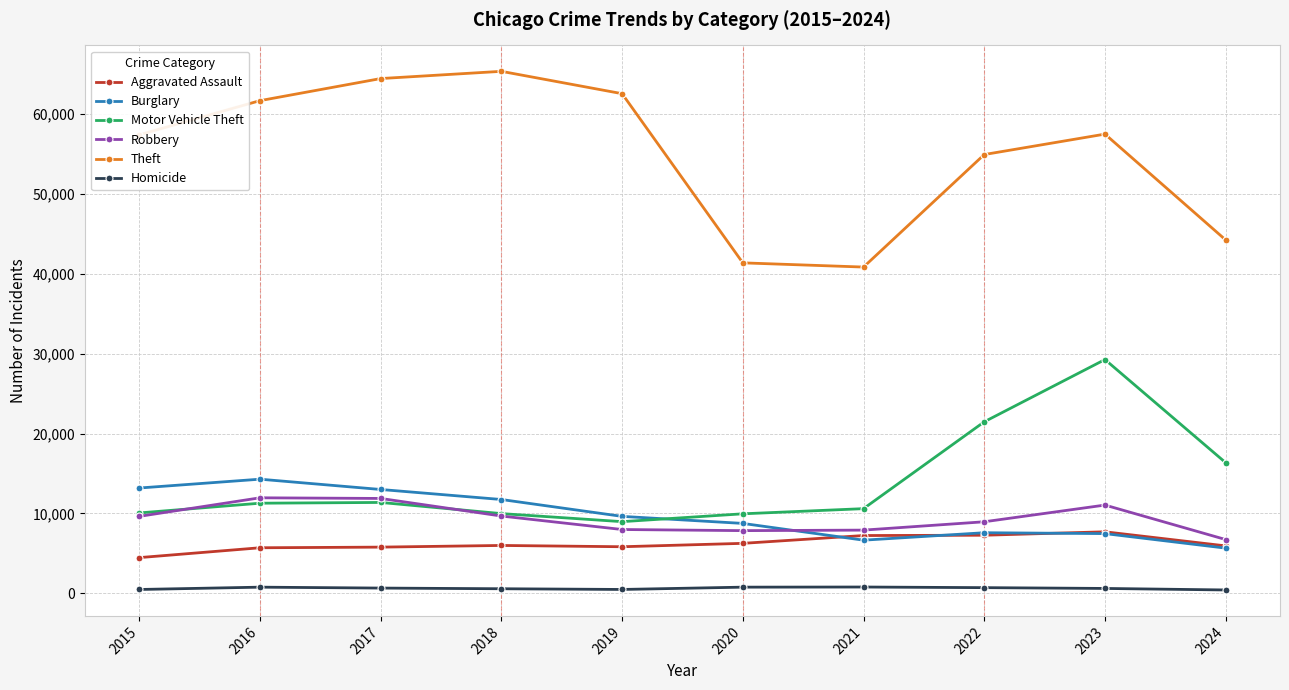

True or false: Aggravated Assault and Homicide intersect in this chart.

False